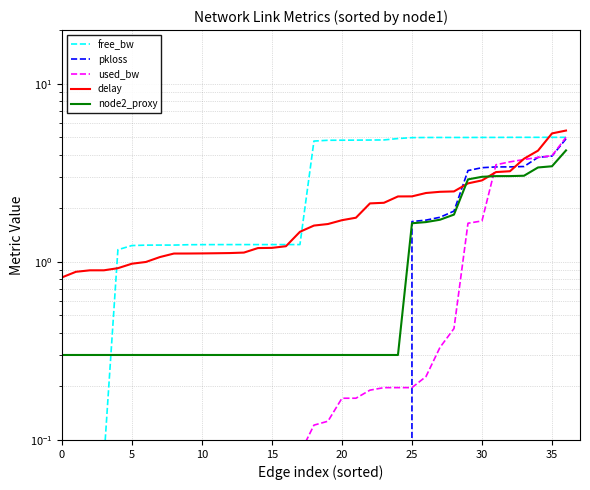

What is the label of the 34th point from the left?

33